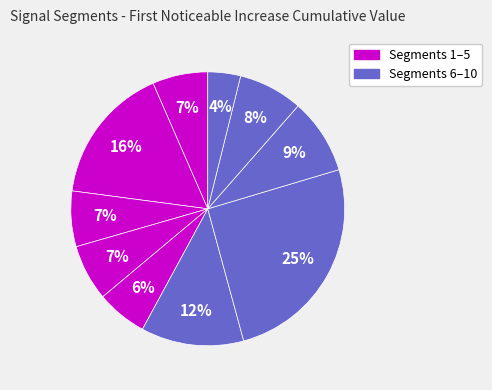

To the nearest percent, what is the average slice percentage?

10%